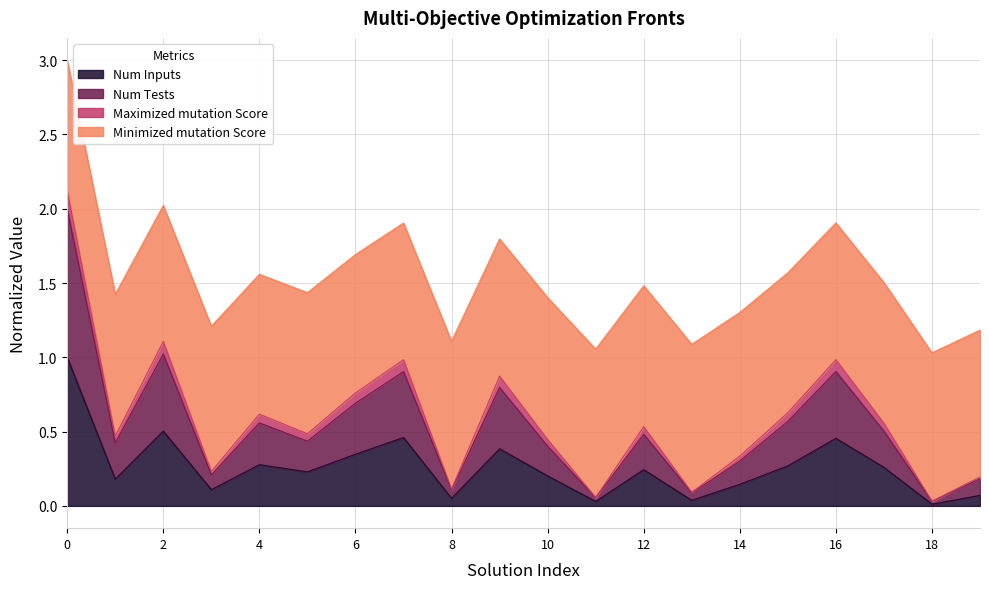

True or false: Num Inputs has a value of 0.5 at 2.

True